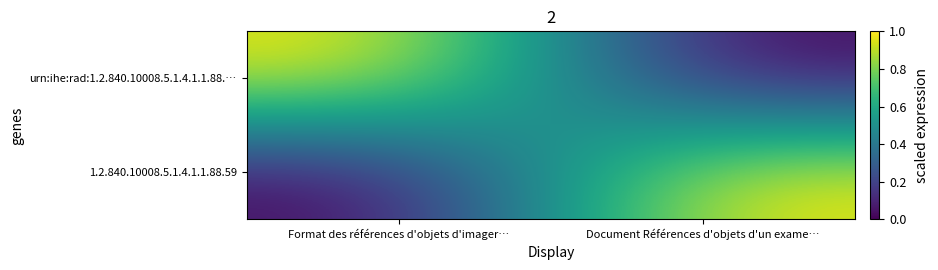

What is the total value across all series at Format des références d'objets d'imager…?

1